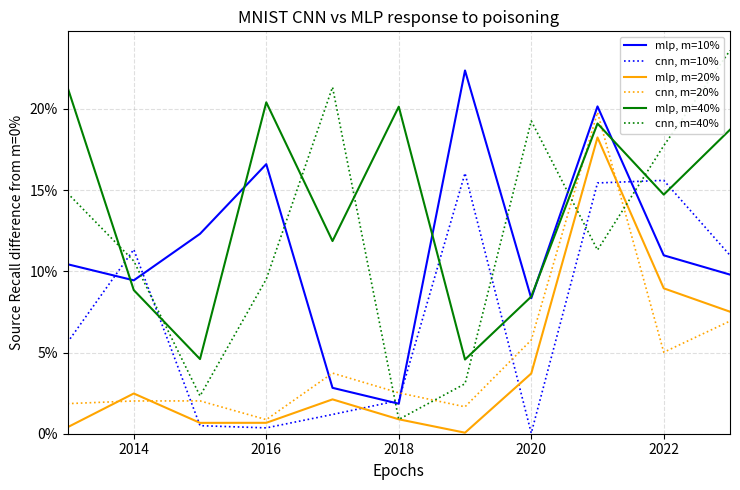

What is the sum of all mlp, m=10% values?

125.1